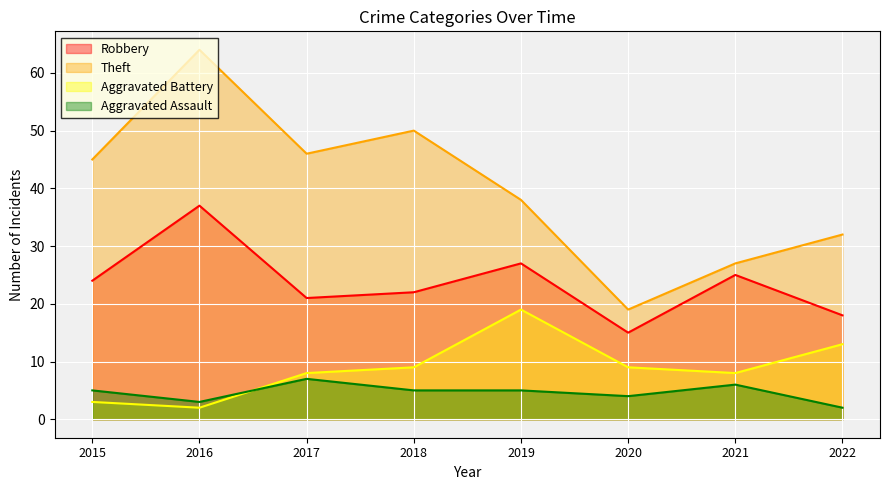

How many lines are shown in the chart?

4